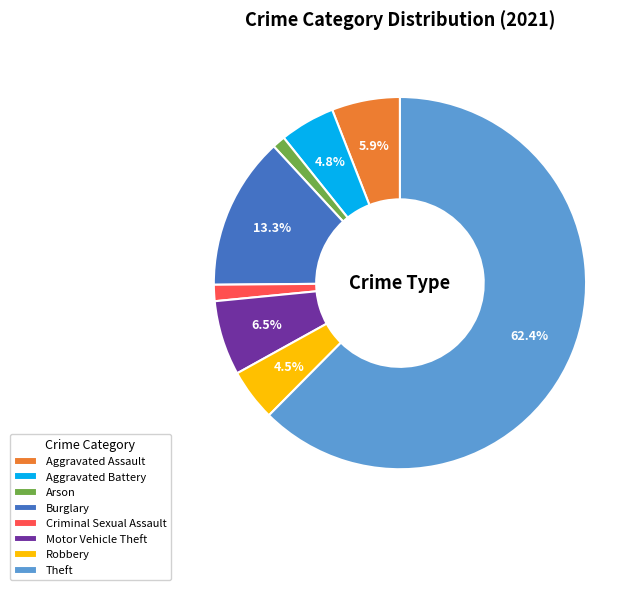

To the nearest percent, what portion does Aggravated Assault represent?

6%